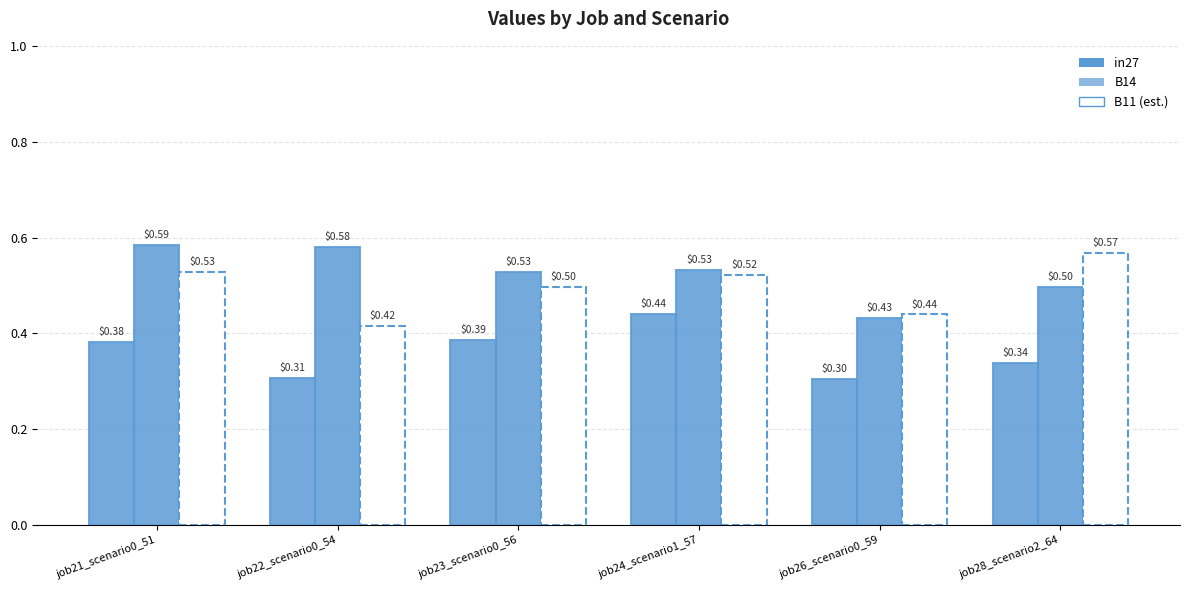

Reading left to right, what are all the values shown in this chart?

in27: 0.4	0.3	0.4	0.4	0.3	0.3
B14: 0.6	0.6	0.5	0.5	0.4	0.5
B11: 0.5	0.4	0.5	0.5	0.4	0.6